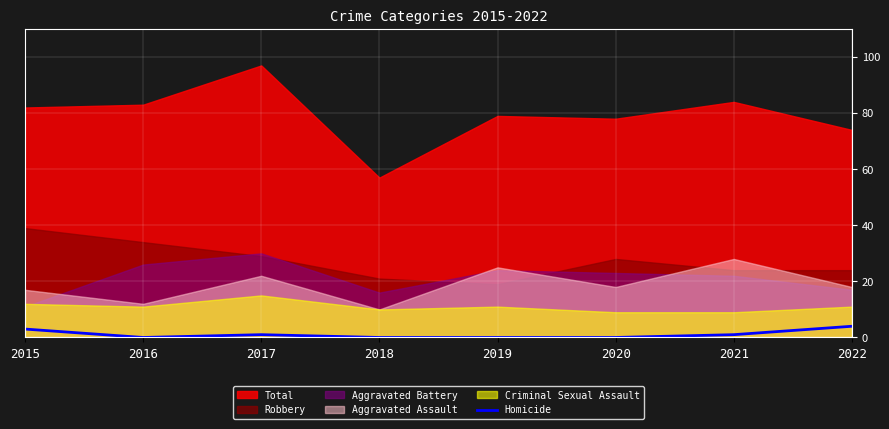

The value of Homicide at 2022 is 4. True or false?

True